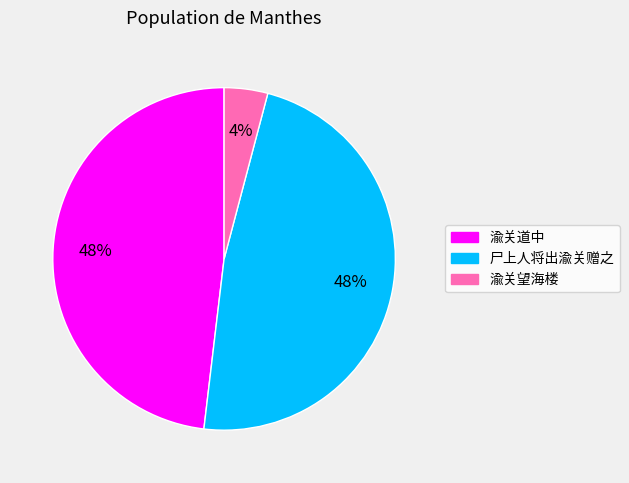

Approximately how many times larger is the value at 尸上人将出渝关赠之 compared to 渝关道中?

1.0